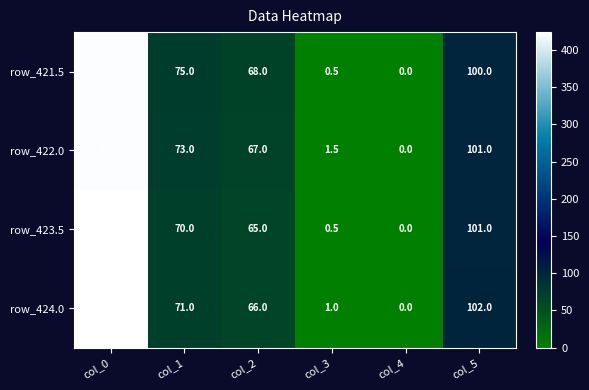

The value of row_421.5 at col_3 is 0.2. True or false?

False